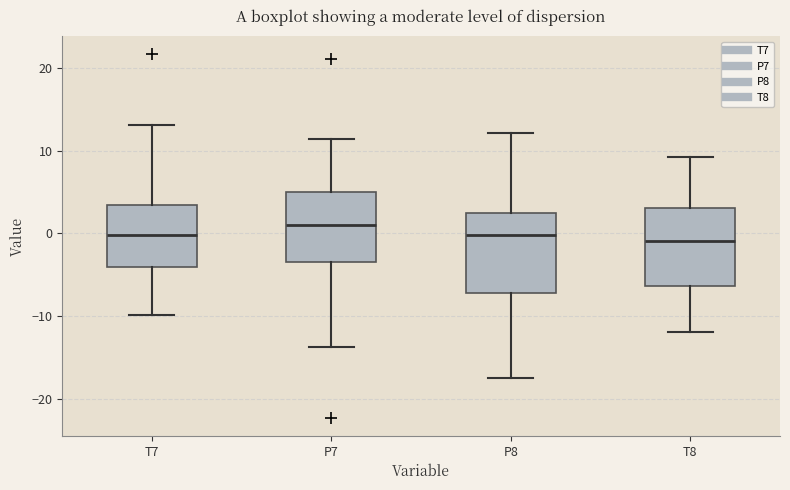

Which box has the highest median line?

P7